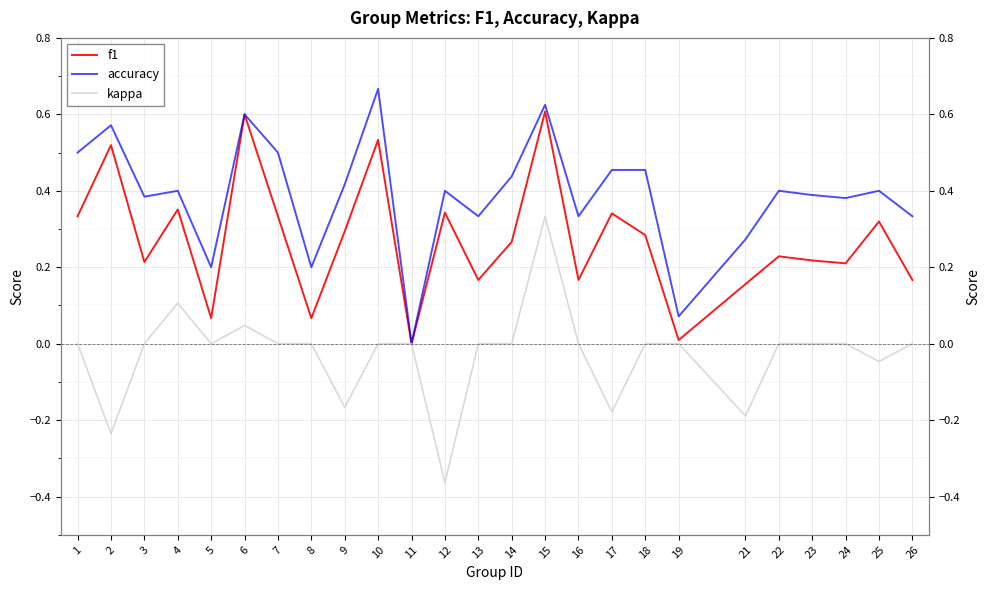

Where is the first local minimum for f1?

3